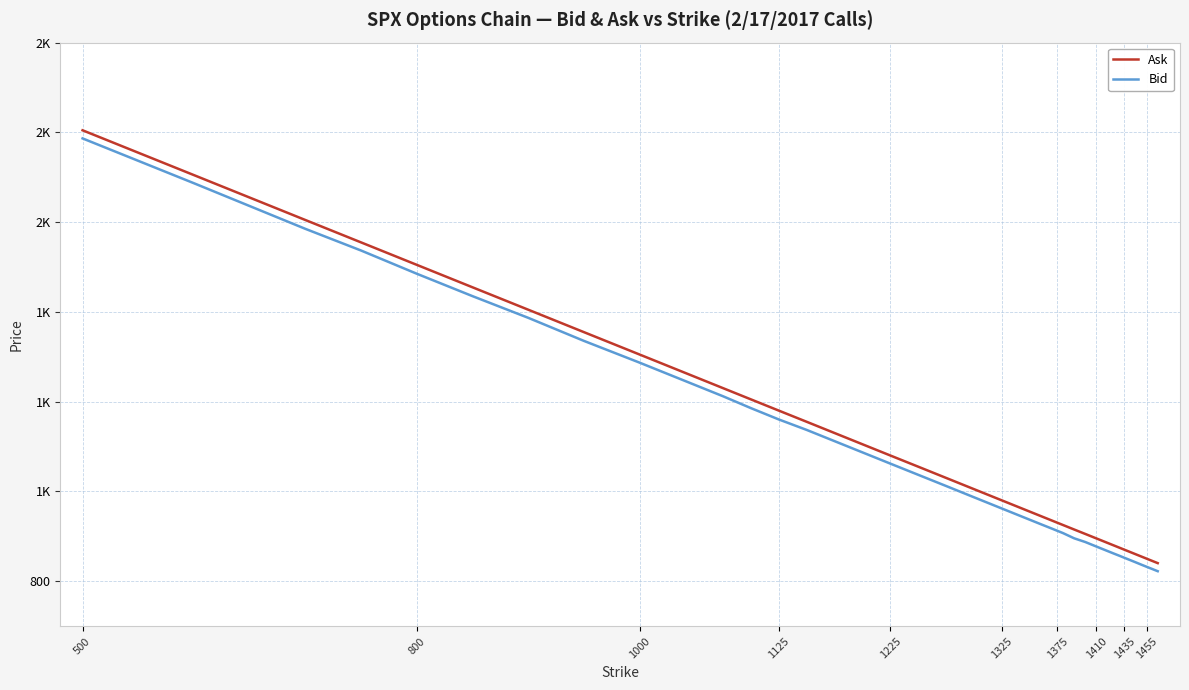

What is the lowest value of the Bid series?

822.4